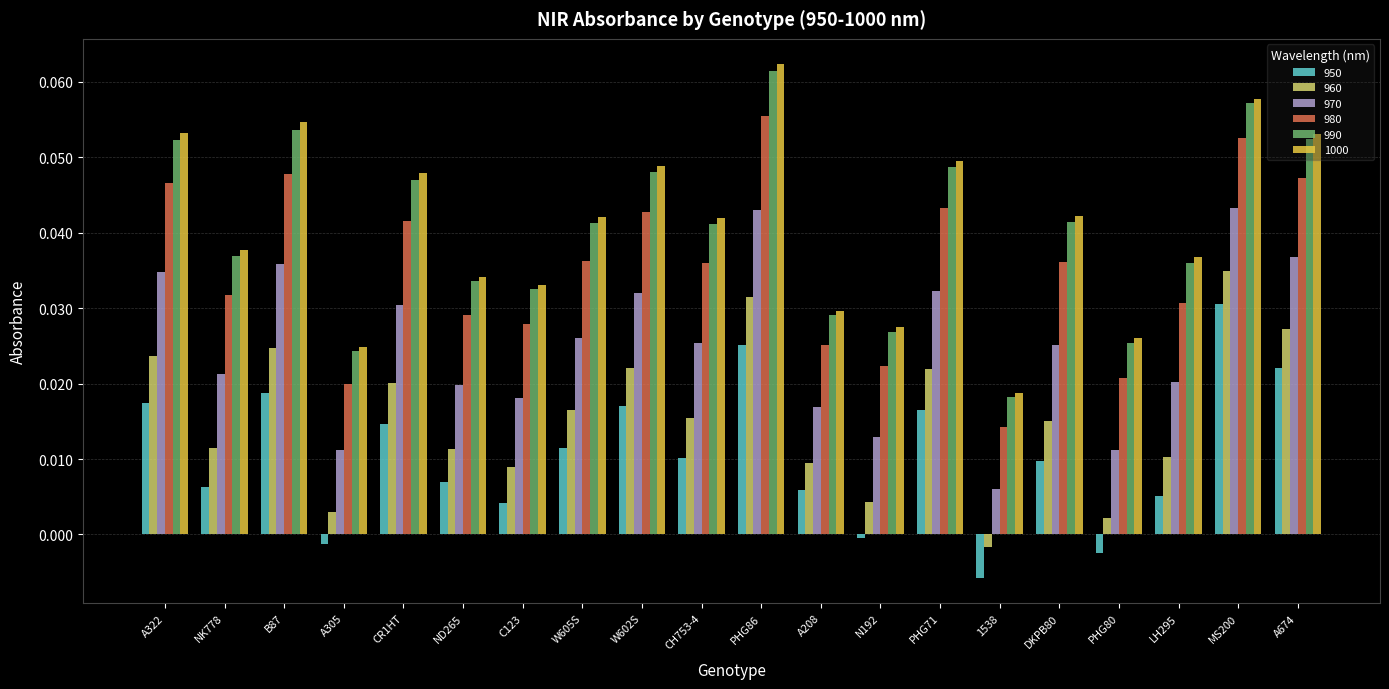

The 970 series shows 0.0 at A674. True or false?

True